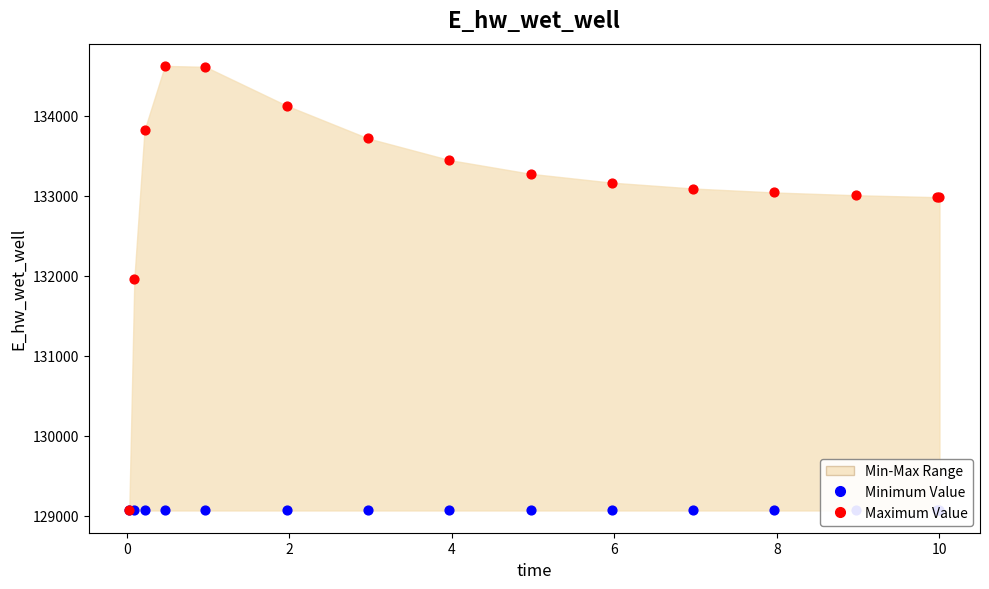

Which series contains the lowest Y value?

Minimum Value